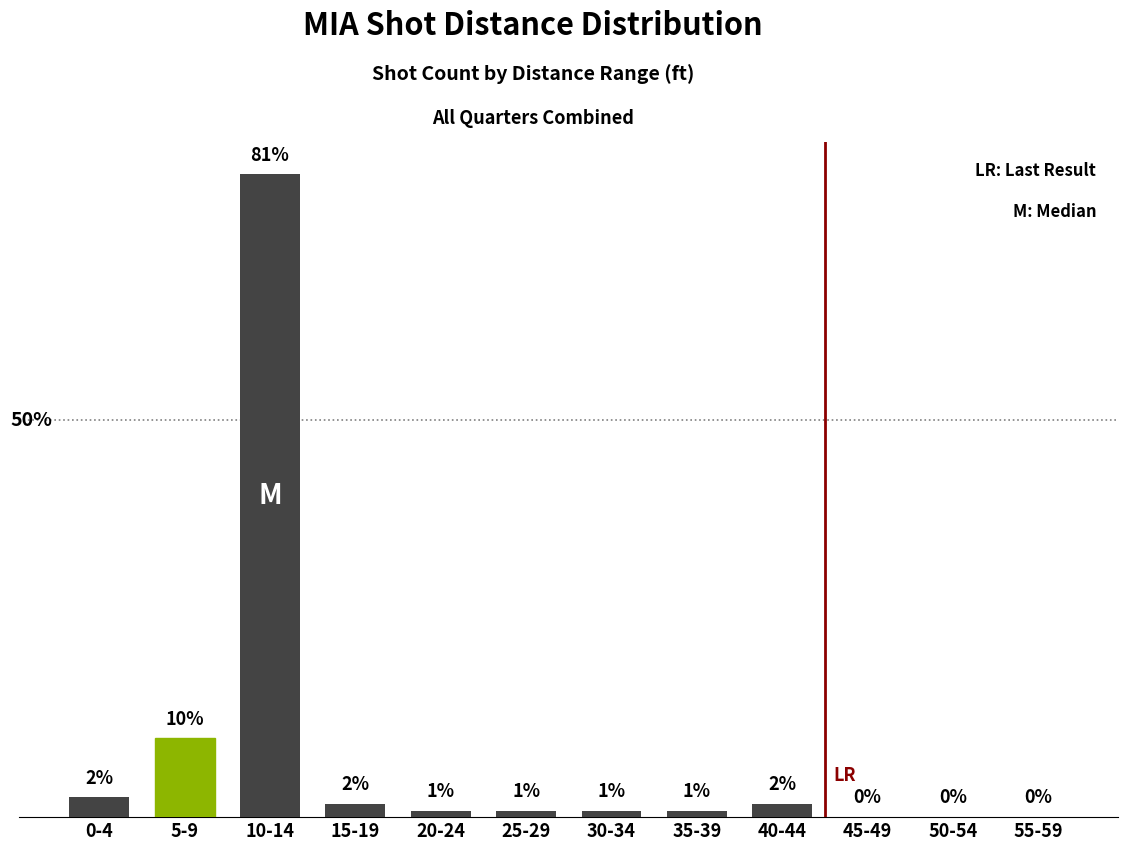

Where is the data nearest to the value 49?

5-9